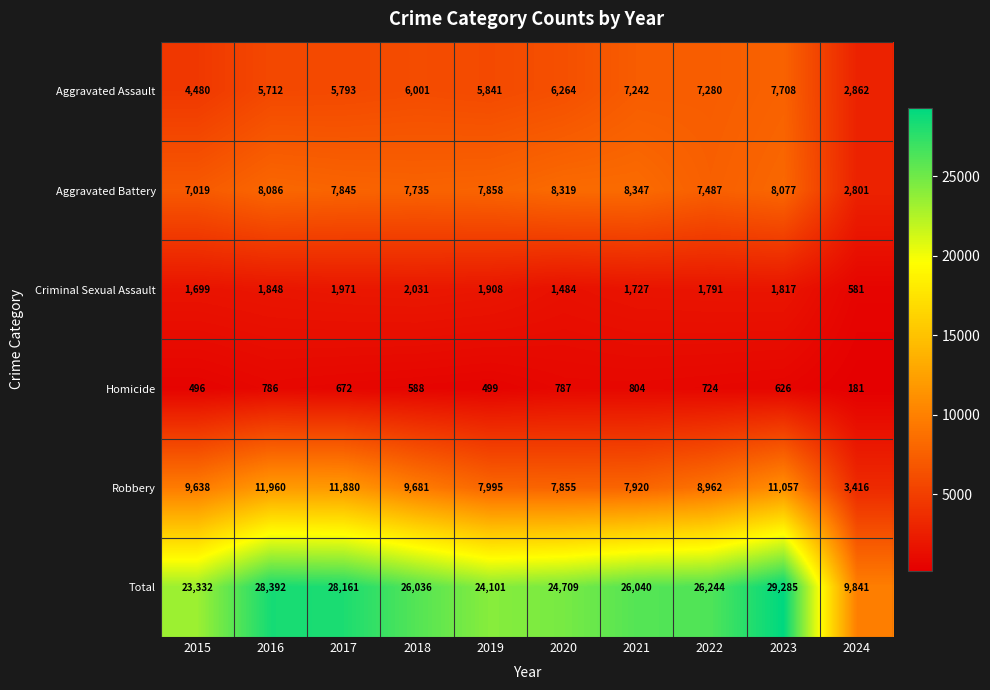

At which category is the sum across all series the highest?

2023